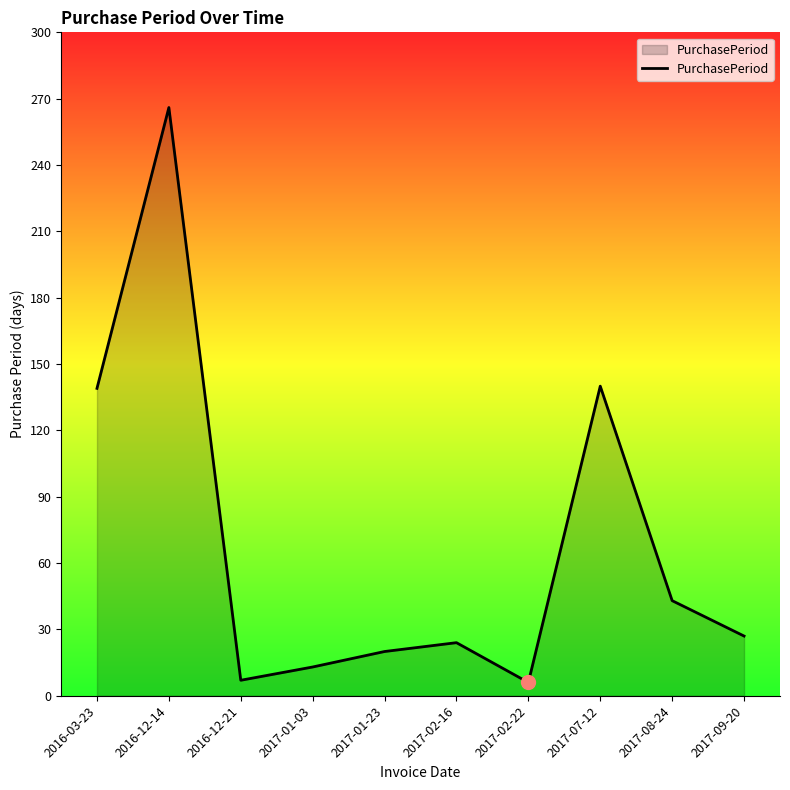

The chart shows a value of 43 at 2017-08-24. True or false?

True